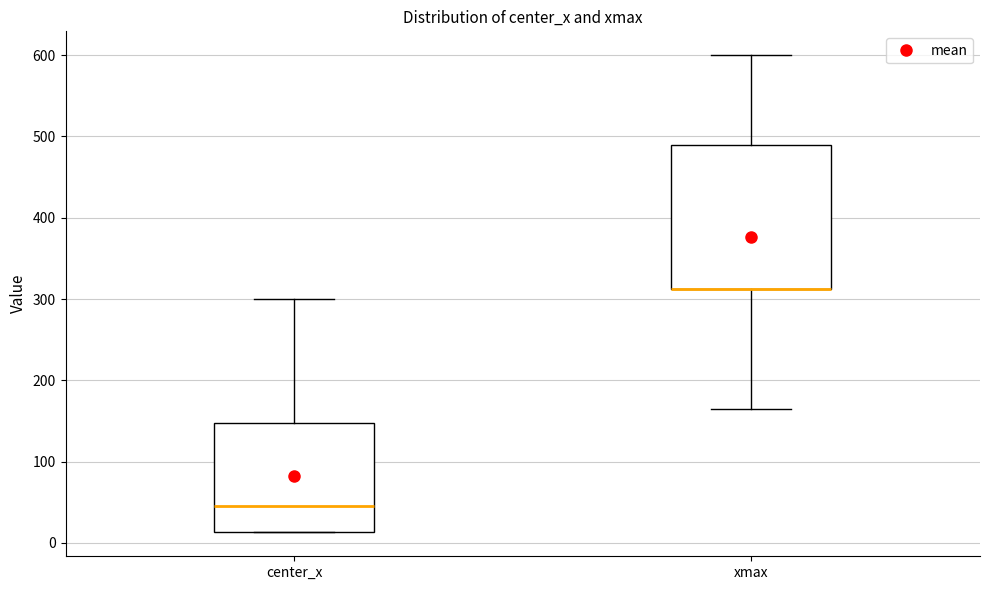

Comparing the boxes themselves (not the whiskers), which one is the tallest?

xmax